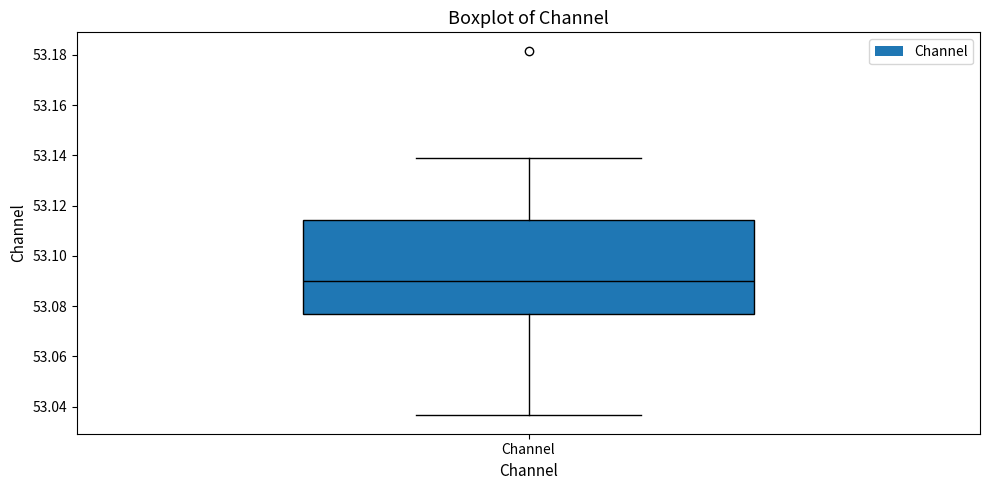

Transcribe this box plot: give where the median line is, the range the box spans, and where the two whiskers end, as read against the y-axis. The values are not printed on the chart, so give them approximately, as read against the axis.

median 53.090, box 53.076 to 53.114, whiskers 53.036 to 53.138